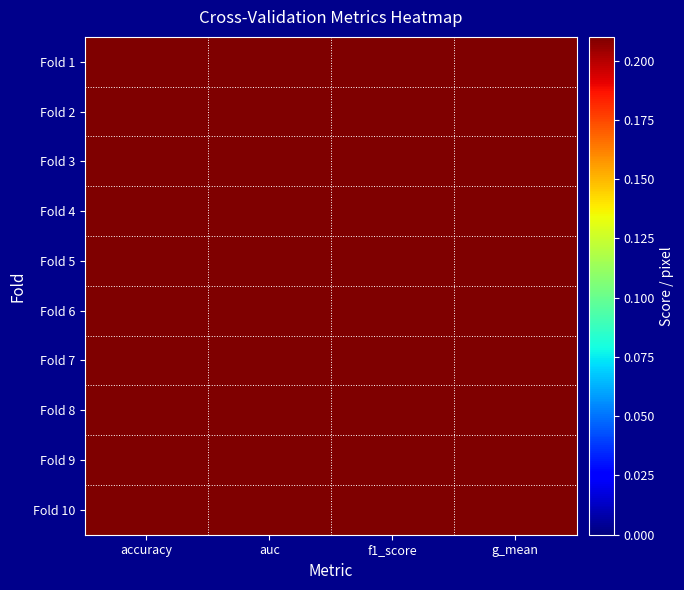

Reading left to right, transcribe all the data shown in this chart.

Fold 1: accuracy=0.9	auc=0.8	f1_score=0.9	g_mean=0.8
Fold 2: accuracy=0.6	auc=0.6	f1_score=0.6	g_mean=0.6
Fold 3: accuracy=0.8	auc=0.8	f1_score=0.8	g_mean=0.8
Fold 4: accuracy=0.8	auc=0.8	f1_score=0.8	g_mean=0.8
Fold 5: accuracy=0.7	auc=0.7	f1_score=0.7	g_mean=0.7
Fold 6: accuracy=0.9	auc=0.9	f1_score=0.9	g_mean=0.9
Fold 7: accuracy=0.8	auc=0.8	f1_score=0.8	g_mean=0.8
Fold 8: accuracy=0.6	auc=0.6	f1_score=0.6	g_mean=0.6
Fold 9: accuracy=0.8	auc=0.8	f1_score=0.8	g_mean=0.8
Fold 10: accuracy=0.6	auc=0.6	f1_score=0.6	g_mean=0.6